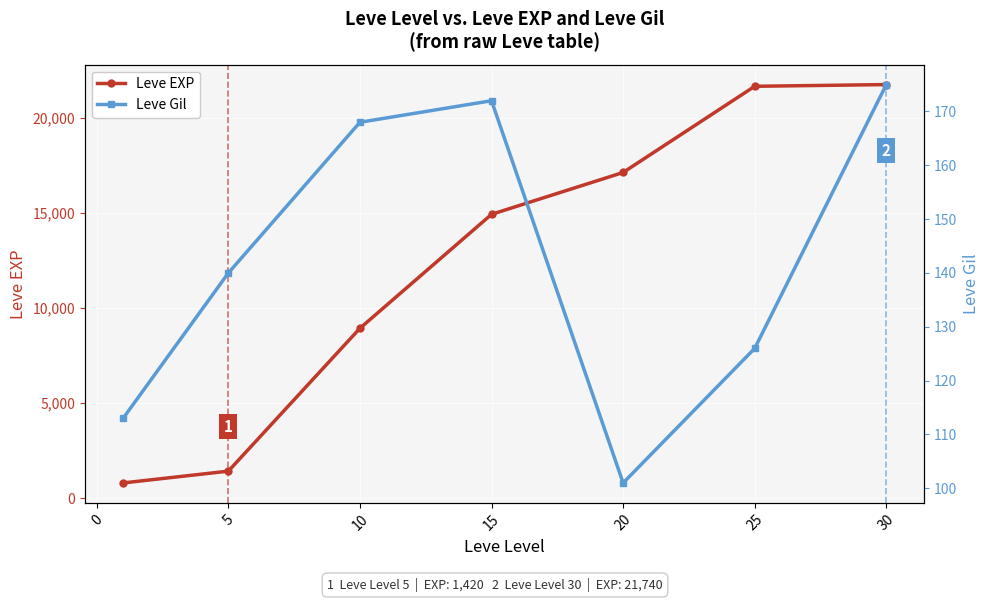

True or false: Leve EXP and Leve Gil intersect in this chart.

False